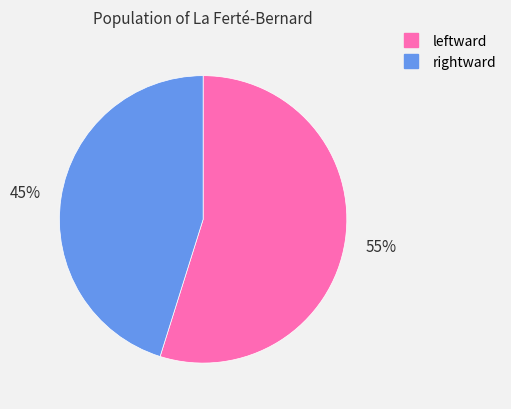

True or false: rightward accounts for 60% of the total.

False